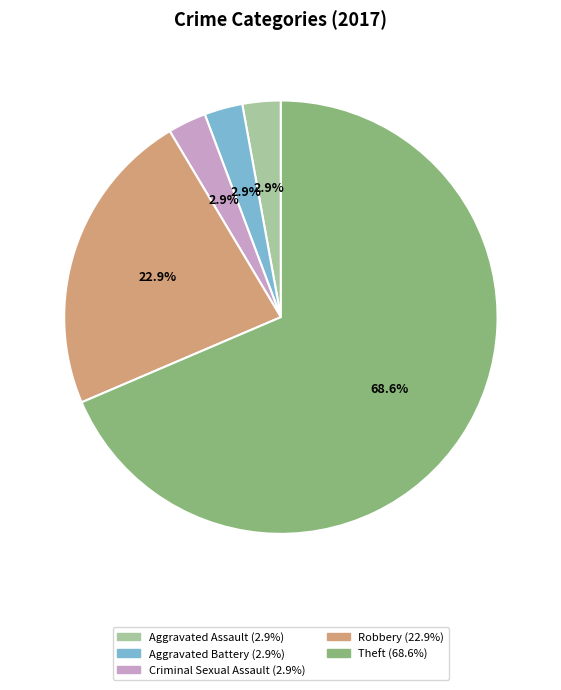

How many slices are in this pie chart?

5